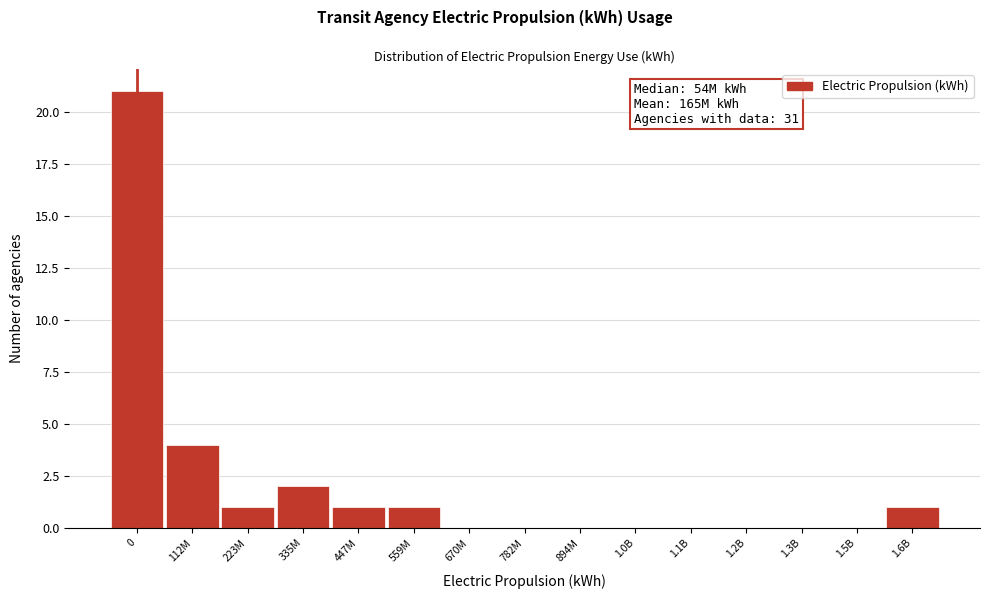

Reading left to right, transcribe all the data shown in this chart.

0=21	112M=4	223M=1	335M=2	447M=1	559M=1	670M=0	782M=0	894M=0	1.0B=0	1.1B=0	1.2B=0	1.3B=0	1.5B=0	1.6B=1